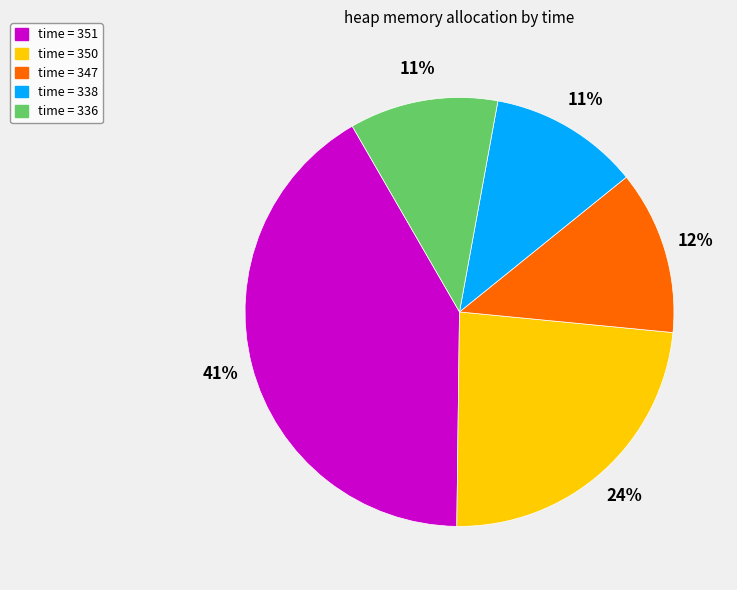

To the nearest percent, what is the combined percentage of time = 351 and time = 336?

53%